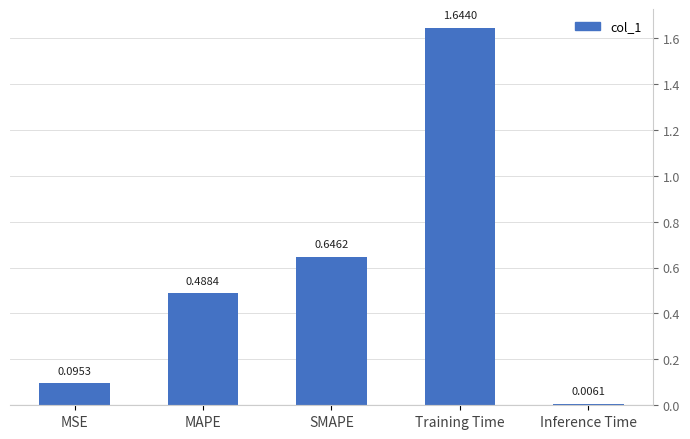

List the labels in order of value, smallest first.

Inference Time, MSE, MAPE, SMAPE, Training Time